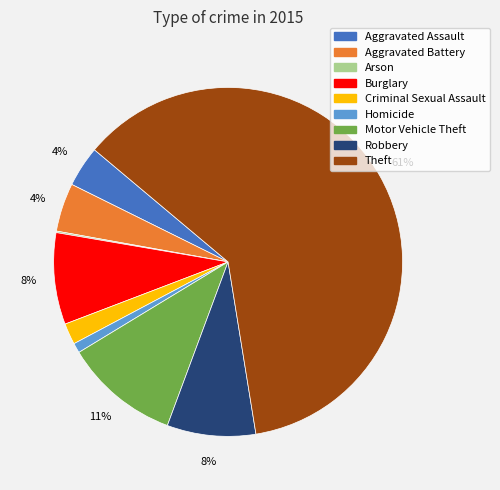

Does any single category account for the majority?

Yes